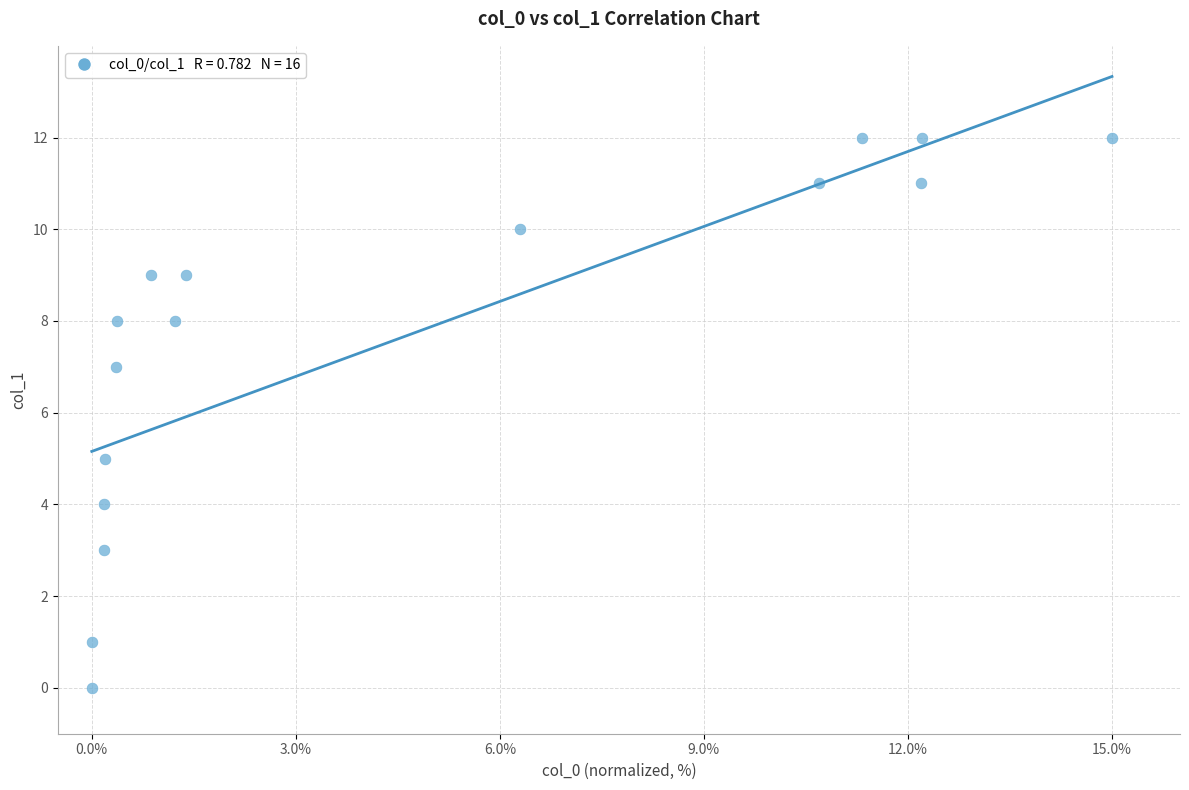

What is the range of Y values (max minus min)?

12